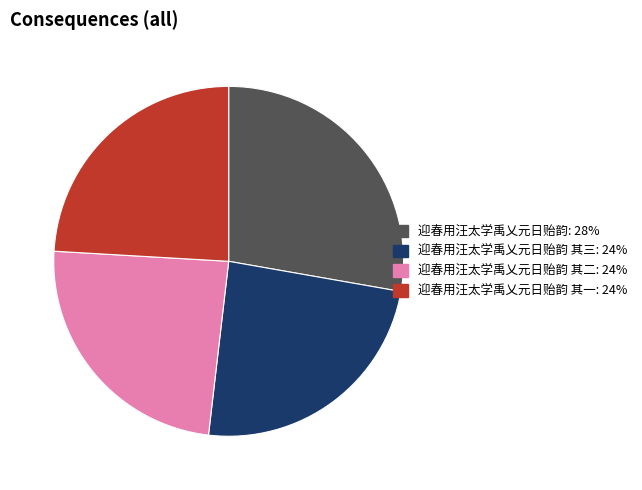

Is there a majority slice in this chart?

No